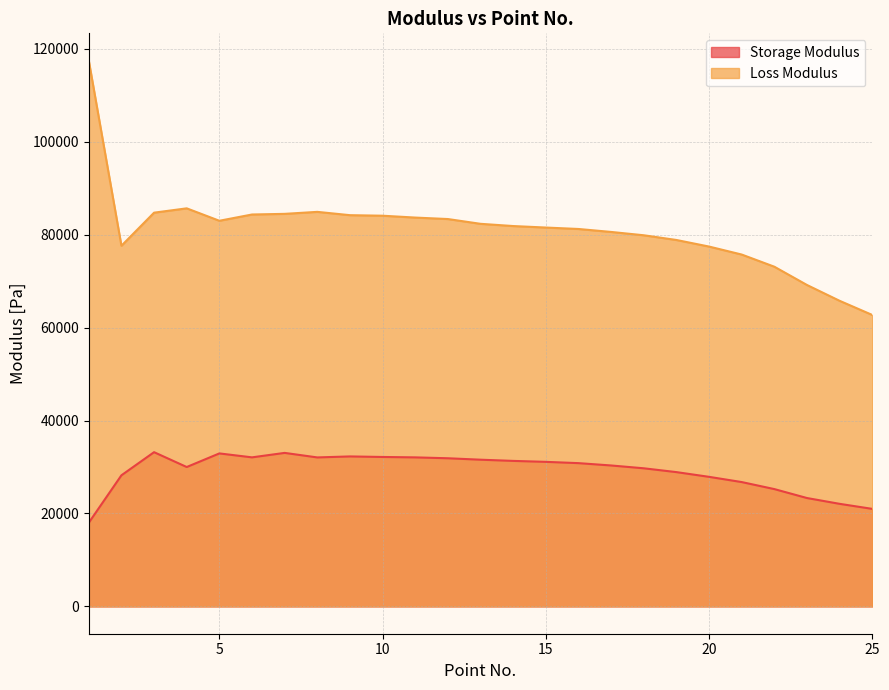

What is the highest value of the Storage Modulus series?

33194